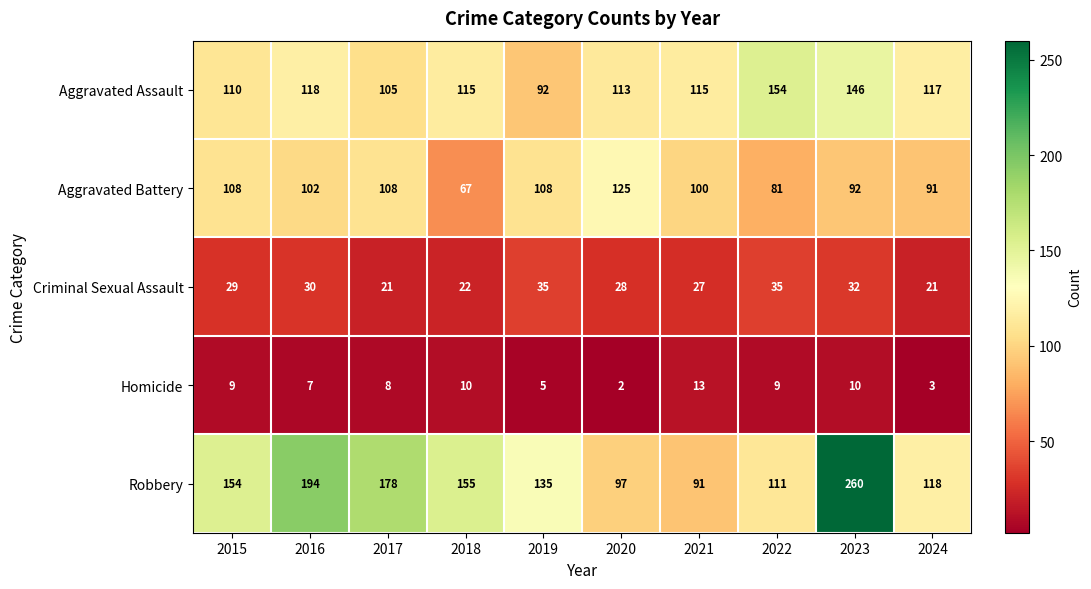

What is the sum of all Aggravated Assault values?

1185